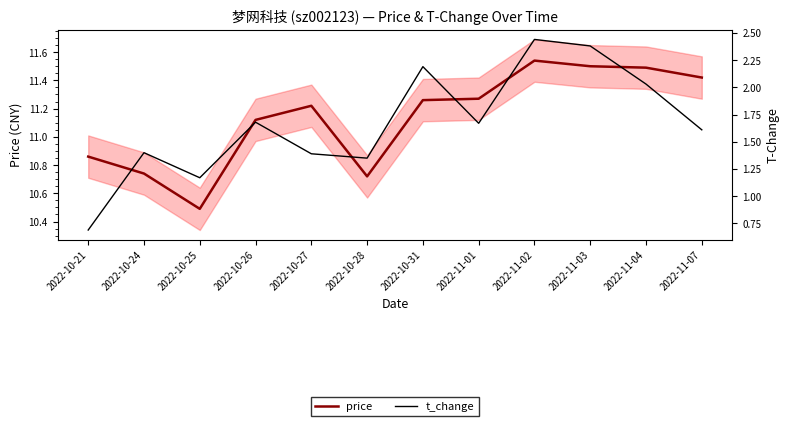

At which label is price closest to 11?

2022-10-26